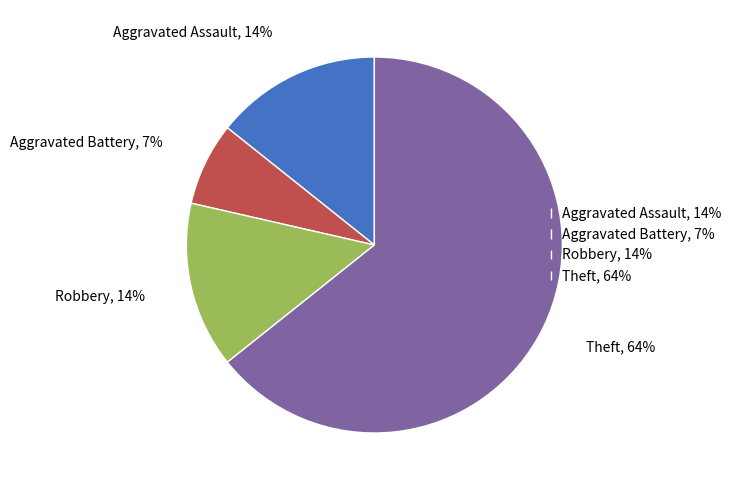

The Aggravated Battery slice represents 7% of the pie. True or false?

True